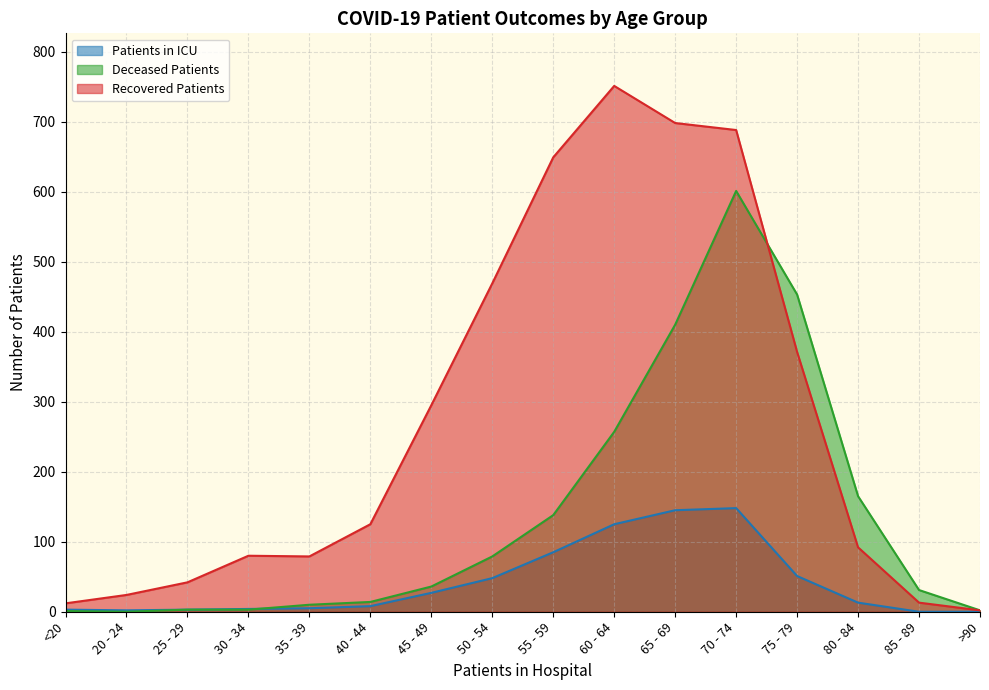

Rank the categories by patients_in_icu value from highest to lowest.

70 - 74, 65 - 69, 60 - 64, 55 - 59, 75 - 79, 50 - 54, 45 - 49, 80 - 84, 40 - 44, 35 - 39, 30 - 34, <20, 25 - 29, 20 - 24, 85 - 89, >90